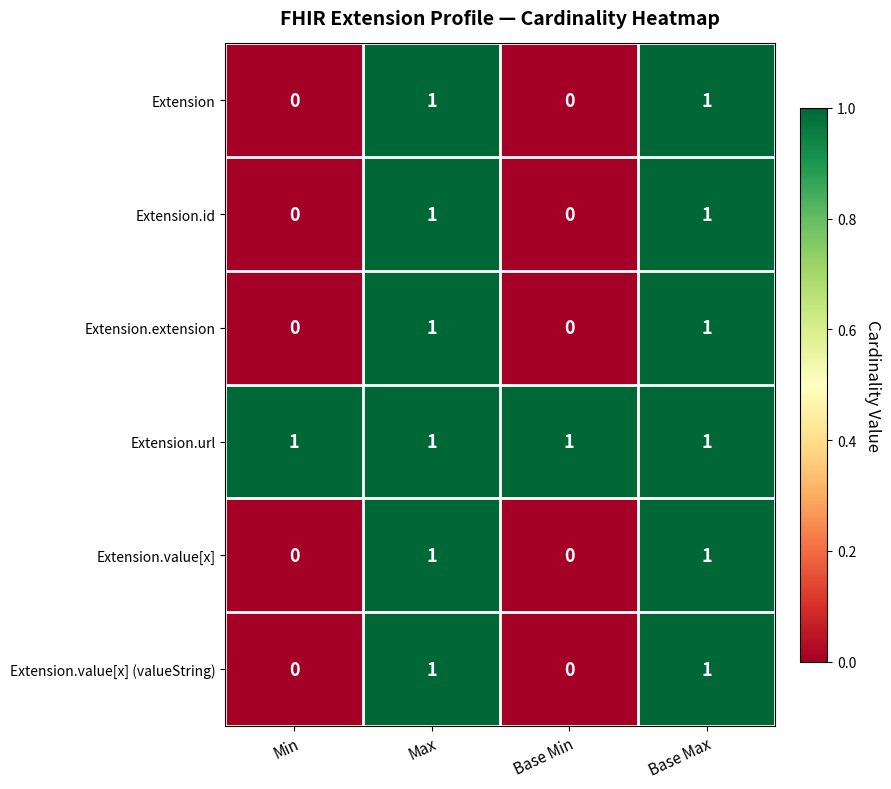

Reading left to right, list all the values displayed in this chart.

Extension: 0	1	0	1
Extension.id: 0	1	0	1
Extension.extension: 0	1	0	1
Extension.url: 1	1	1	1
Extension.value[x]: 0	1	0	1
Extension.value[x] (valueString): 0	1	0	1